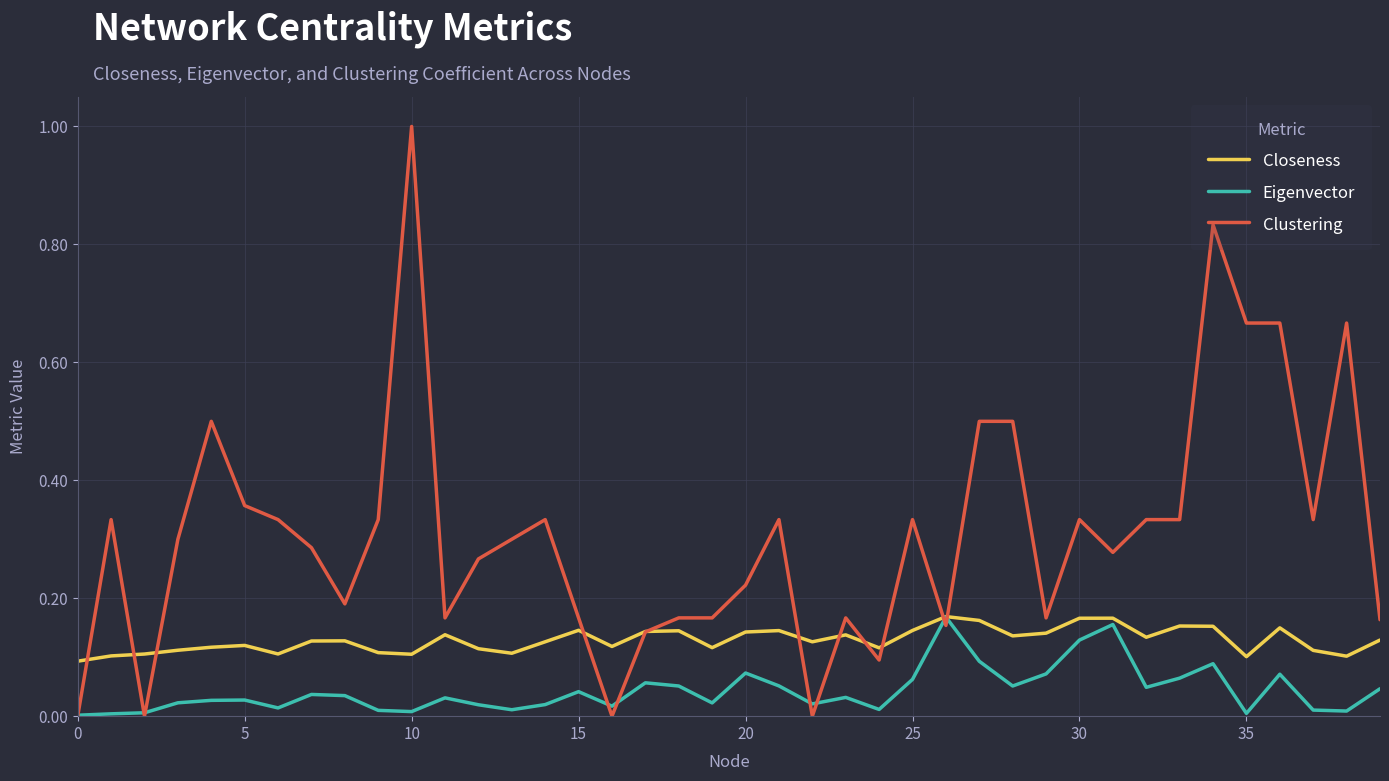

Which series has the largest total across all categories?

Clustering